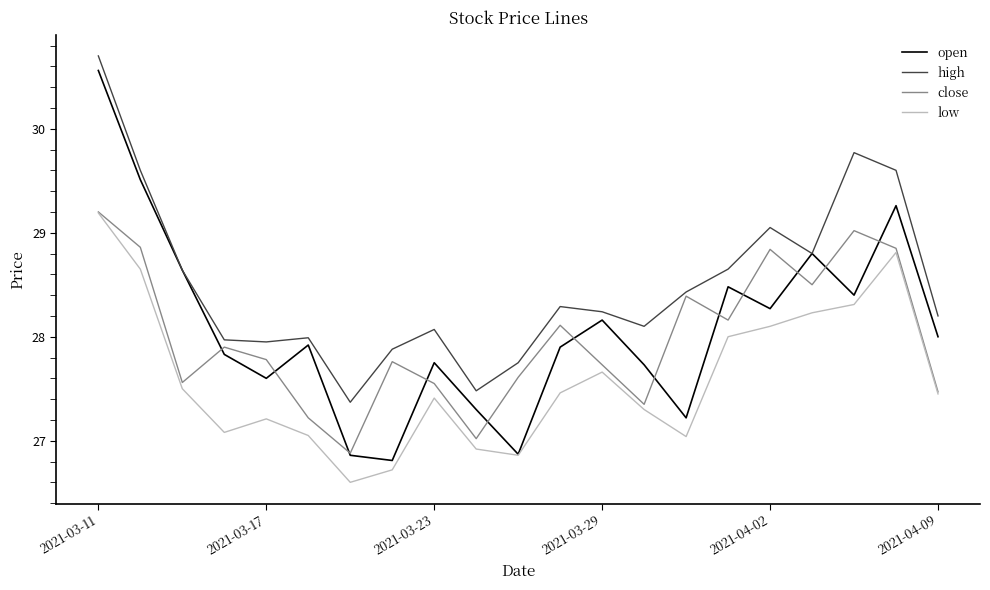

Which series has the largest total across all categories?

high